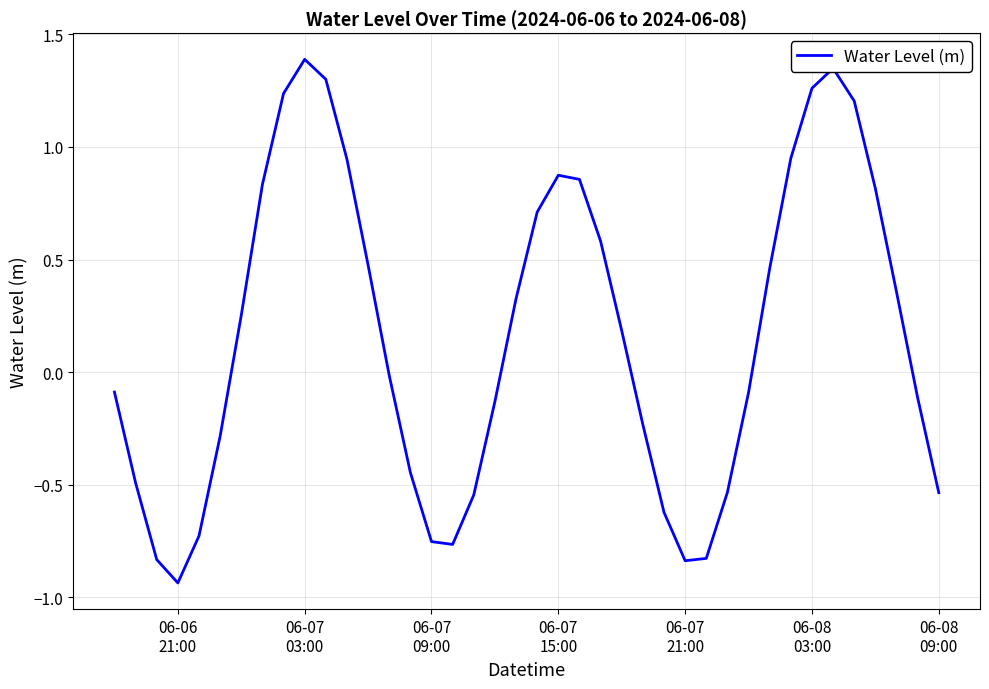

What is the greatest value displayed?

1.4